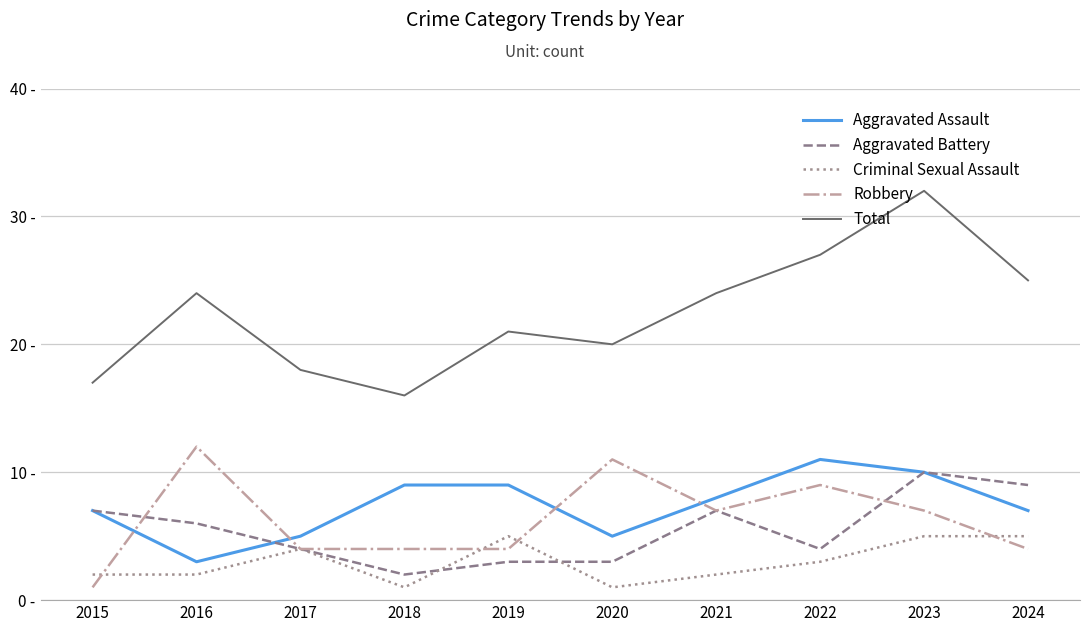

At how many categories does at least one series exceed 1?

10